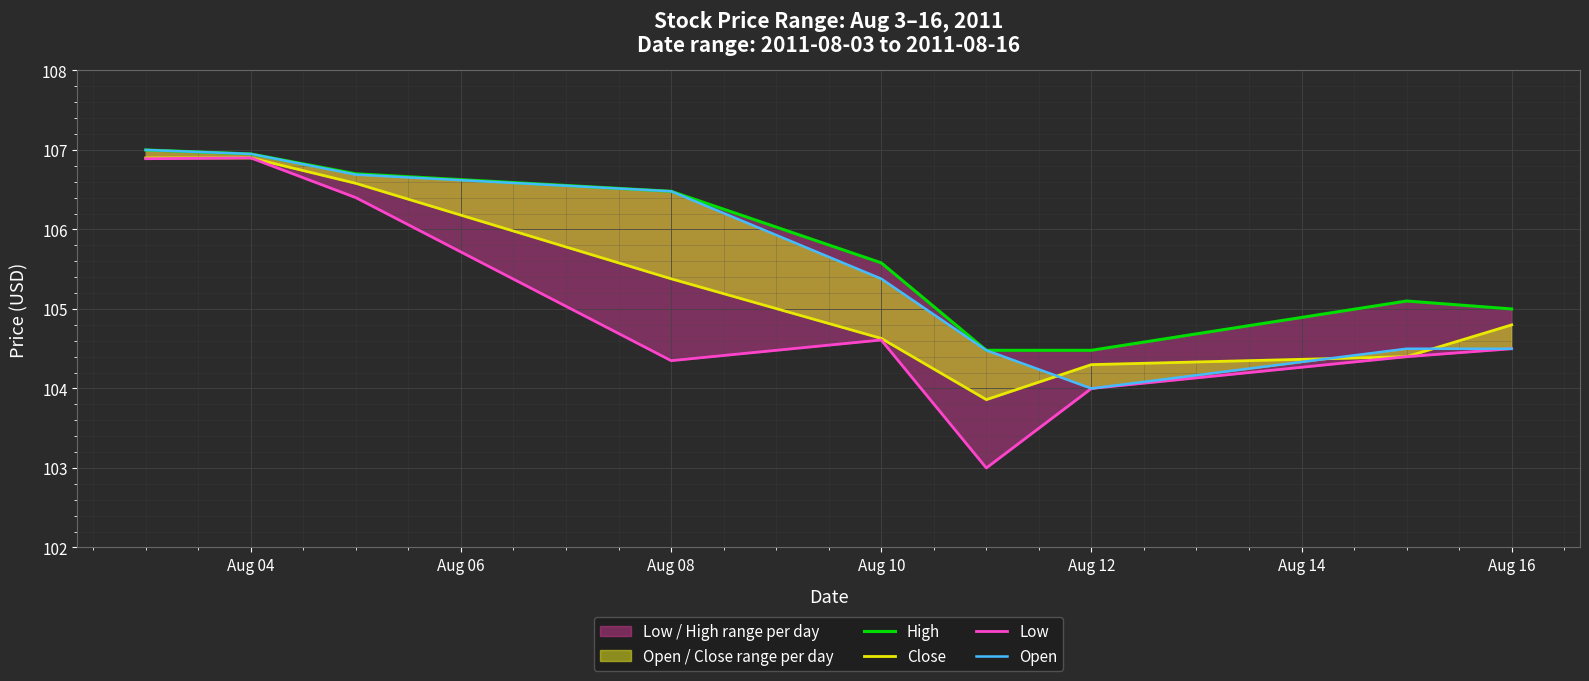

How many interior local peaks does the High series have?

1